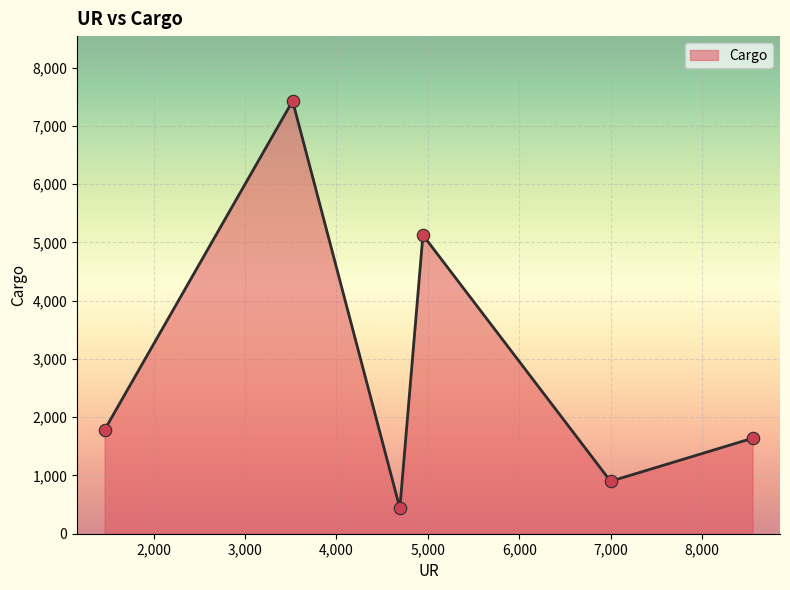

True or false: there are more than 2 points higher than both neighbors.

False